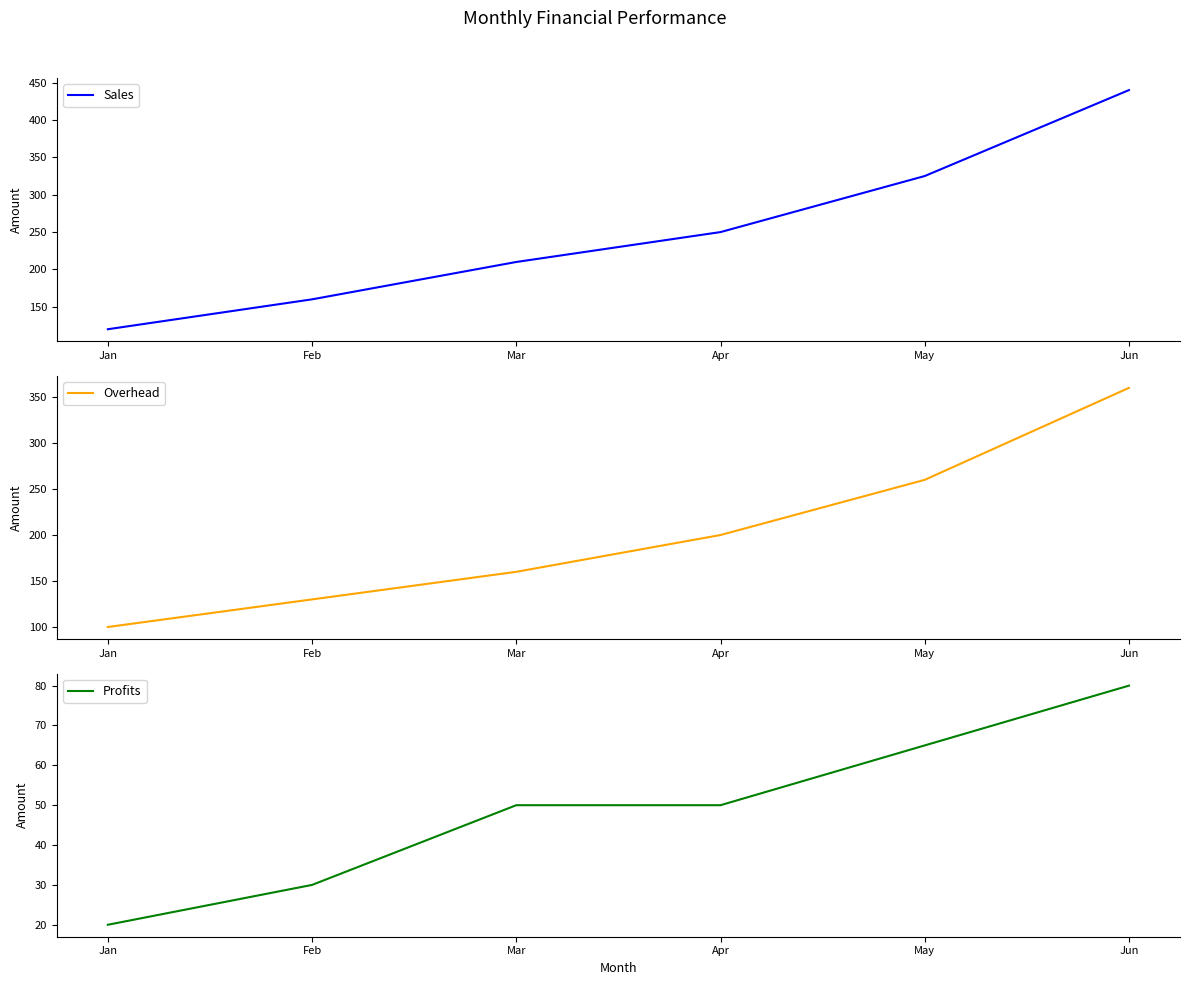

Which category has the lowest value across all series?

Jan